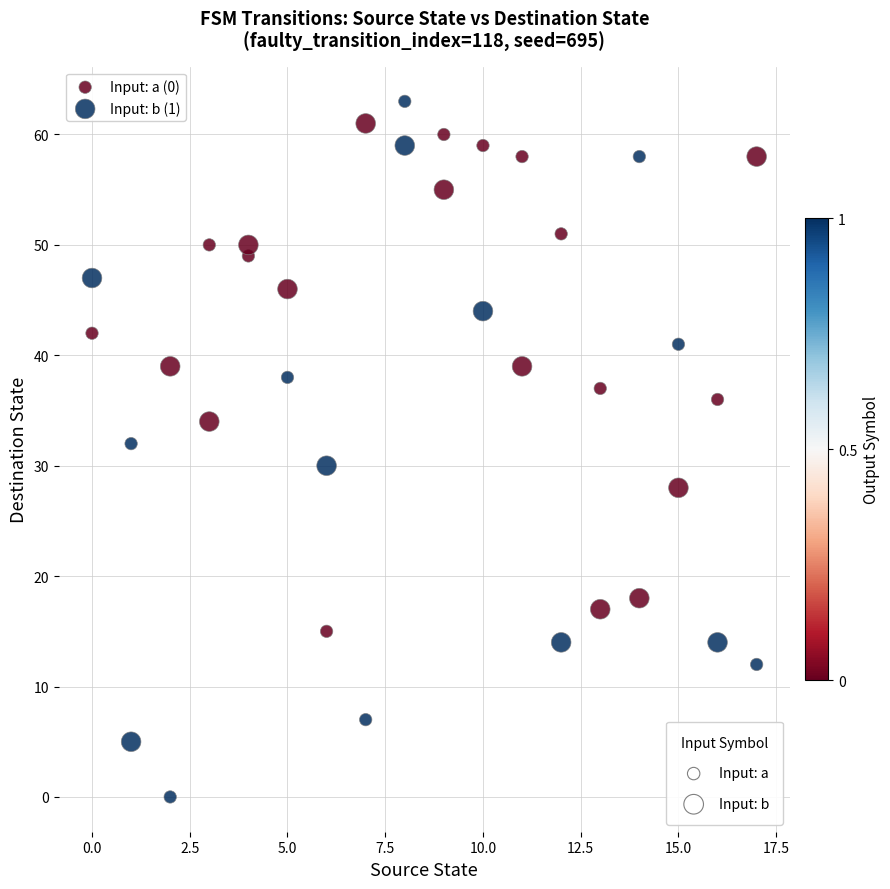

Which series reaches the minimum Y coordinate?

Input: a (0)